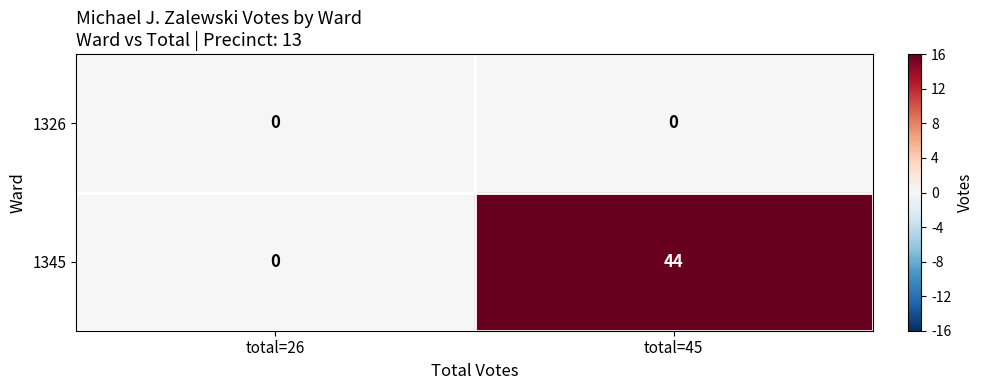

List the series in order of their peak value, highest first.

1345, 1326